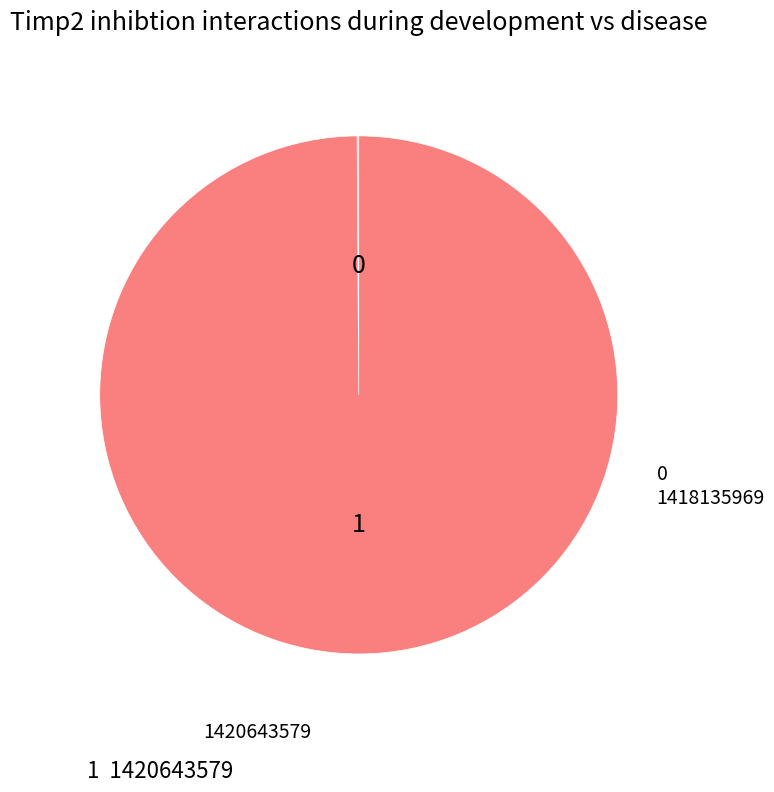

Does any single category account for the majority?

Yes